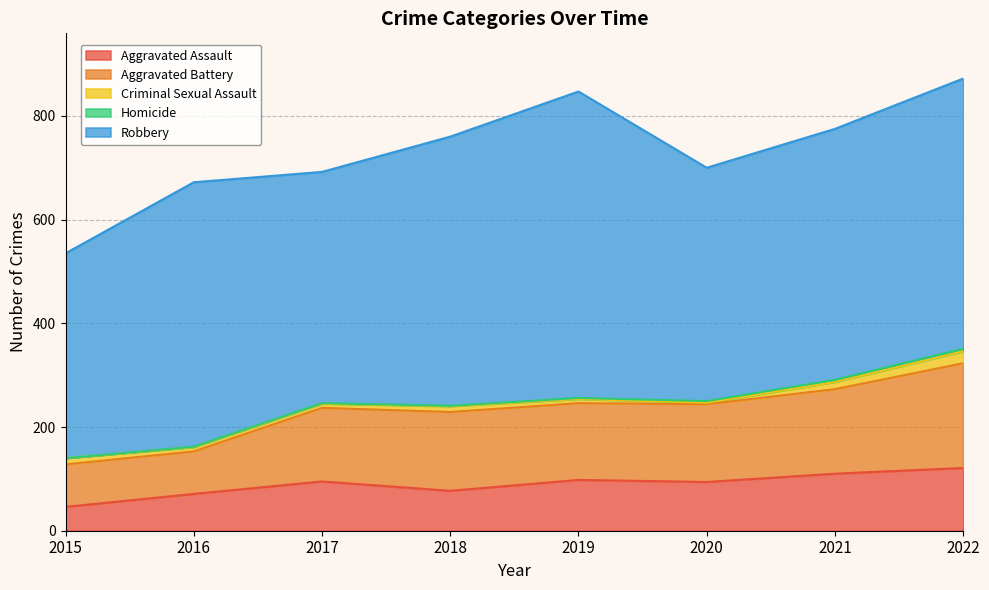

What is the average value of the Aggravated Battery series?

140